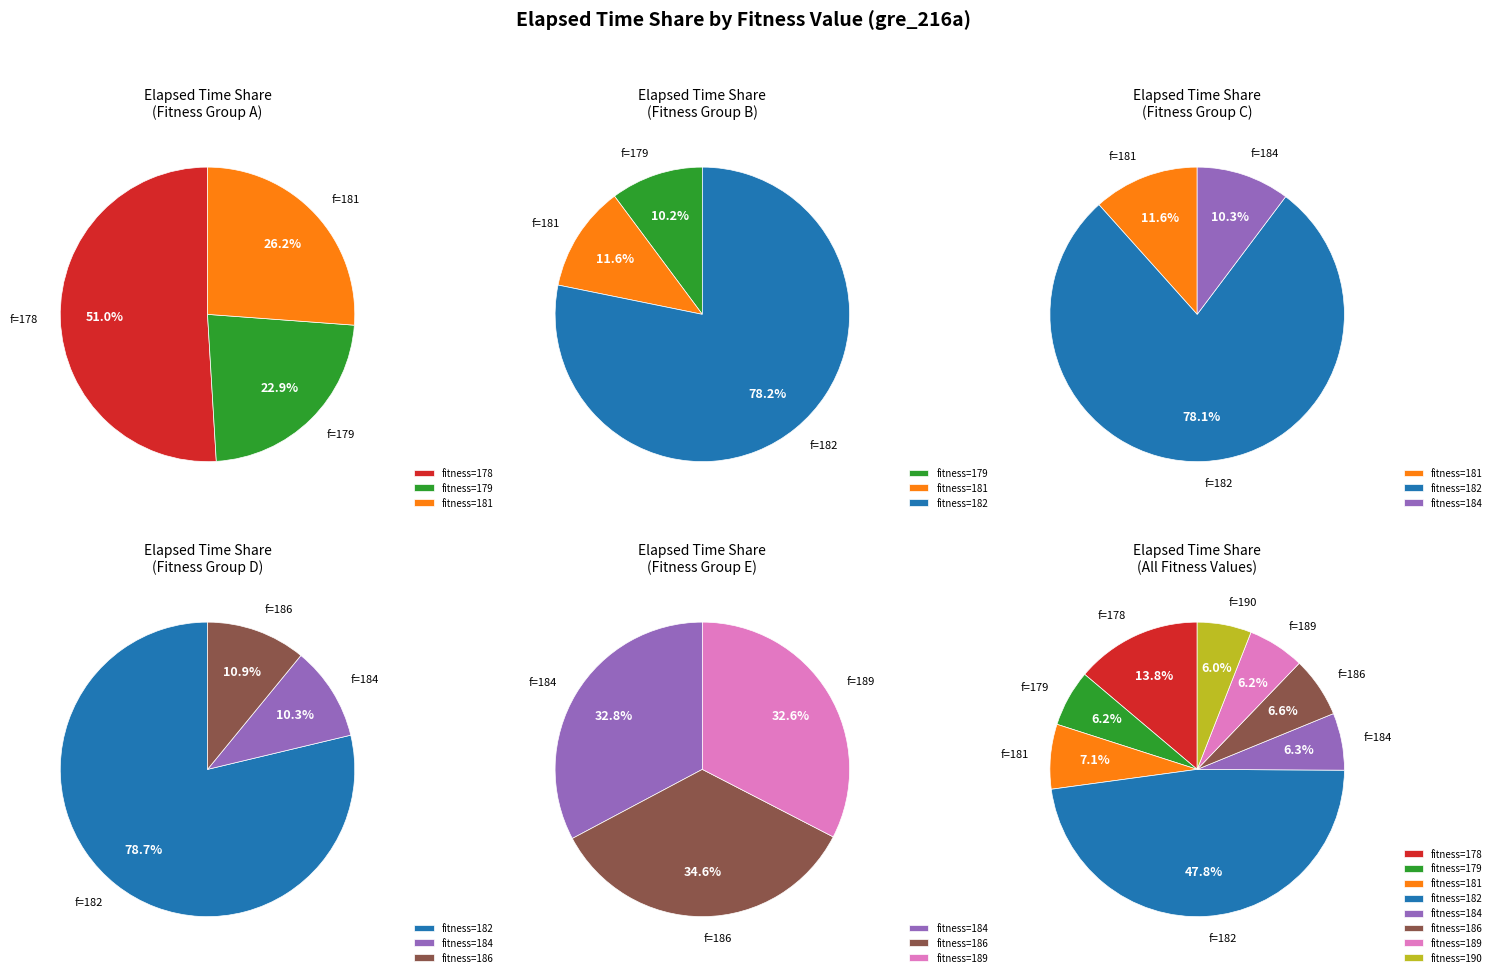

Between 181 and 190, which is larger?

181